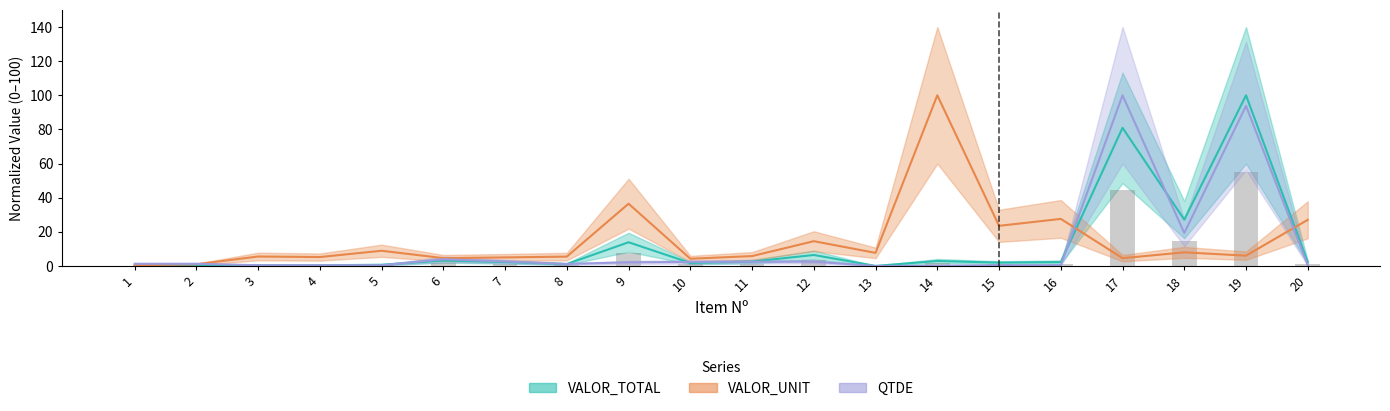

Rank the series by their average value, from highest to lowest.

VALOR_UNIT, VALOR_TOTAL, QTDE